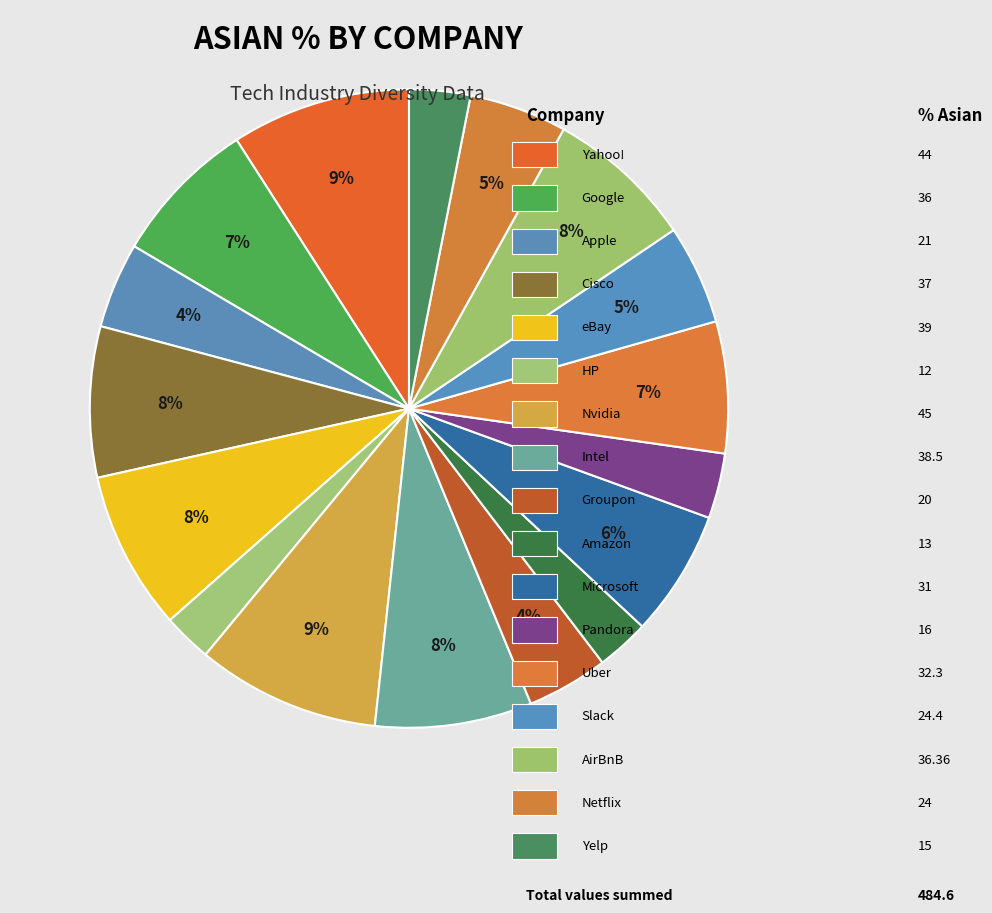

Which slice is the smallest?

HP